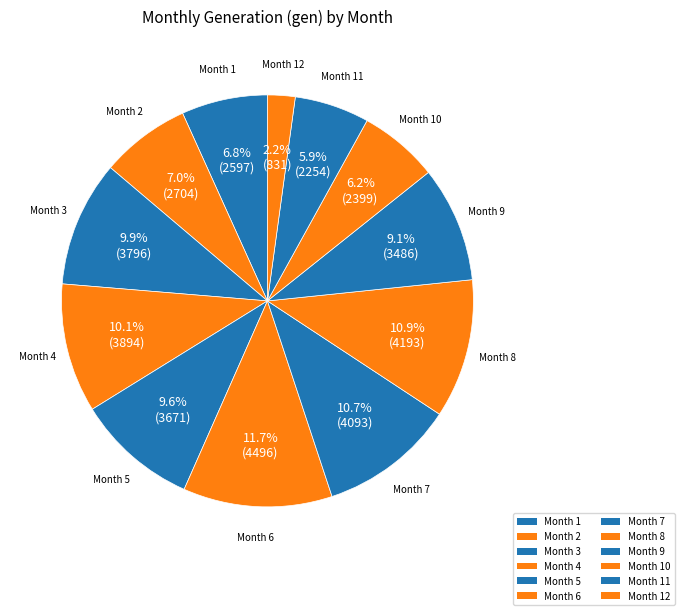

Is there any slice that represents more than half of the pie?

No